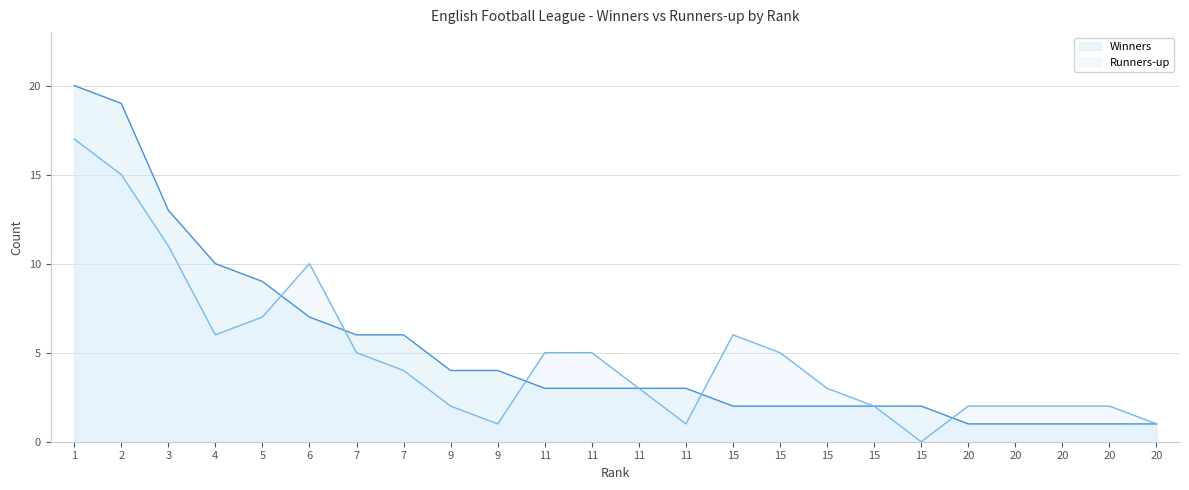

Where does the Winners series first go above 3?

1